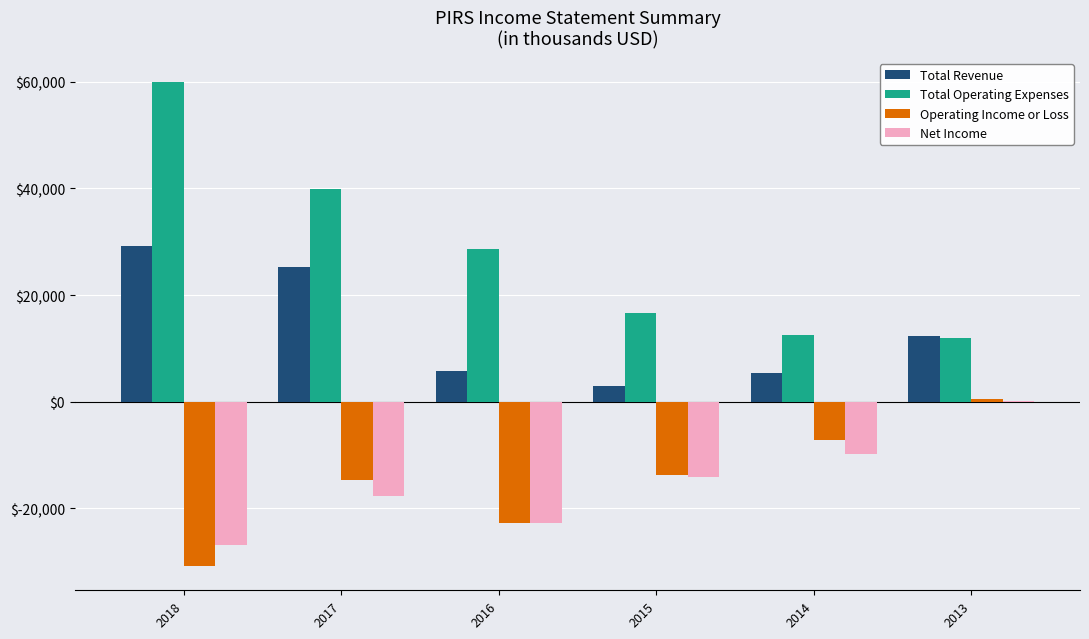

Which category has the highest value in the Net Income series?

2013